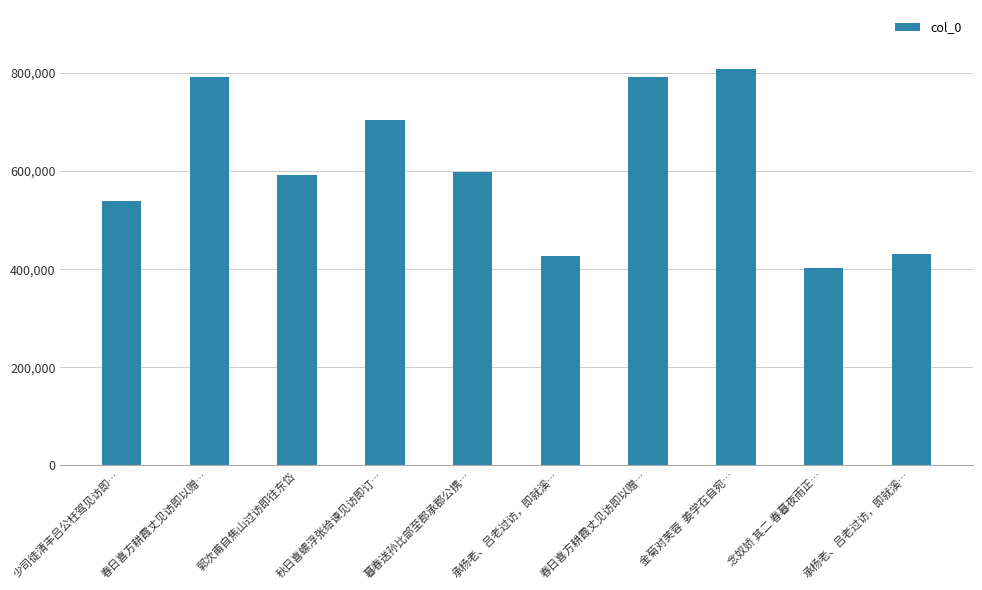

Rank the categories by value from highest to lowest.

金菊对芙蓉  姜学在自宛…, 春日喜方耕霞丈见访即以赠…, 春日喜方耕霞丈见访即以赠…, 秋日喜螺浮张给谏见访即订…, 暮春送孙比部至郡承郡公携…, 郭次甫自焦山过访即往东岱, 少司徒清丰吕公枉驾见访即…, 承杨老、吕老过访，即就溪…, 承杨老、吕老过访，即就溪…, 念奴娇 其二 春暮夜雨正…